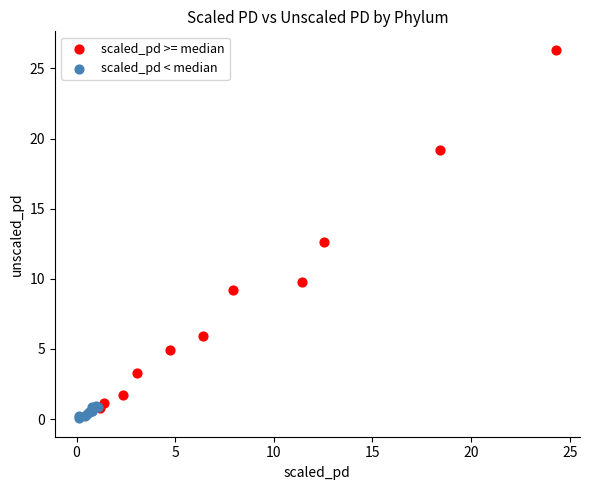

Which series has the largest Y range (max minus min)?

scaled_pd >= median